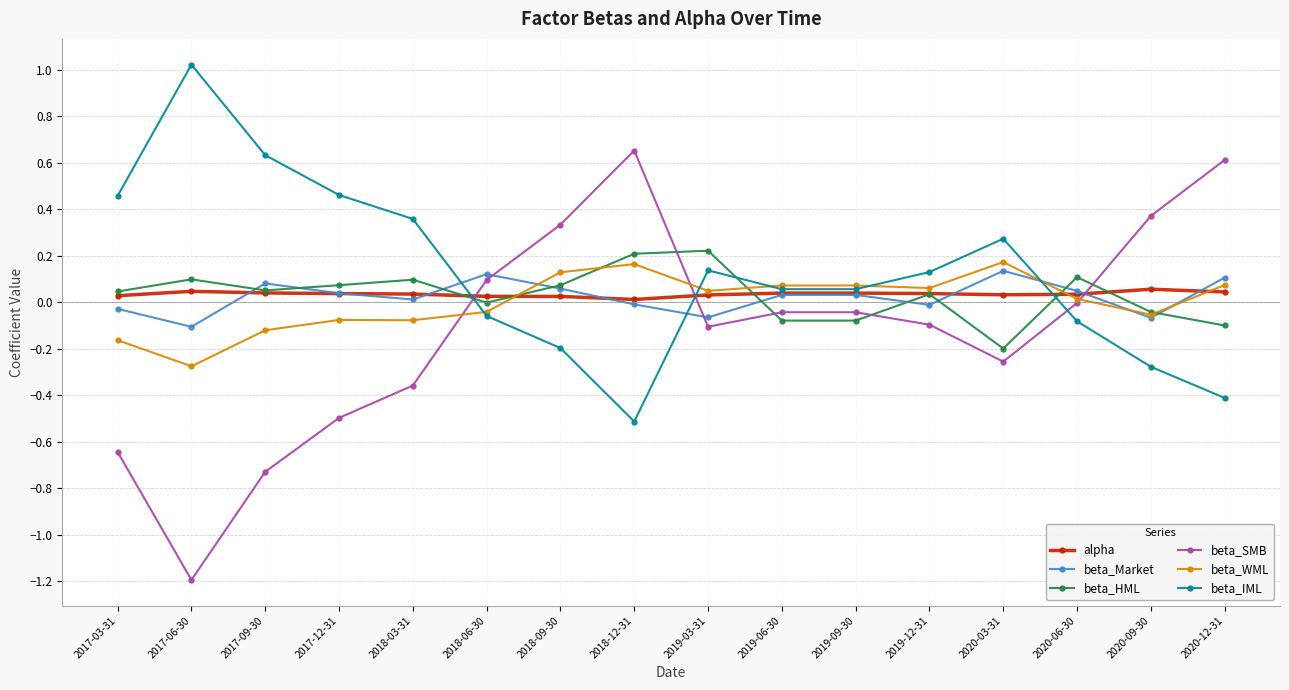

What is the difference between the second highest and minimum values in the beta_SMB series?

1.8